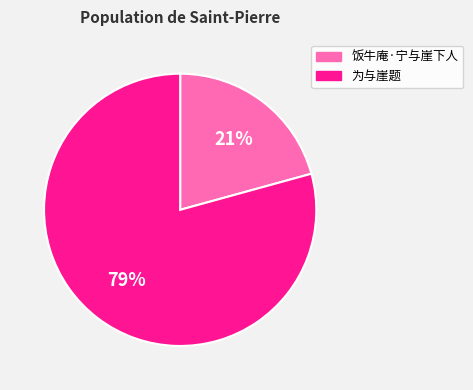

Which slice represents more than half of the pie?

为与崖题